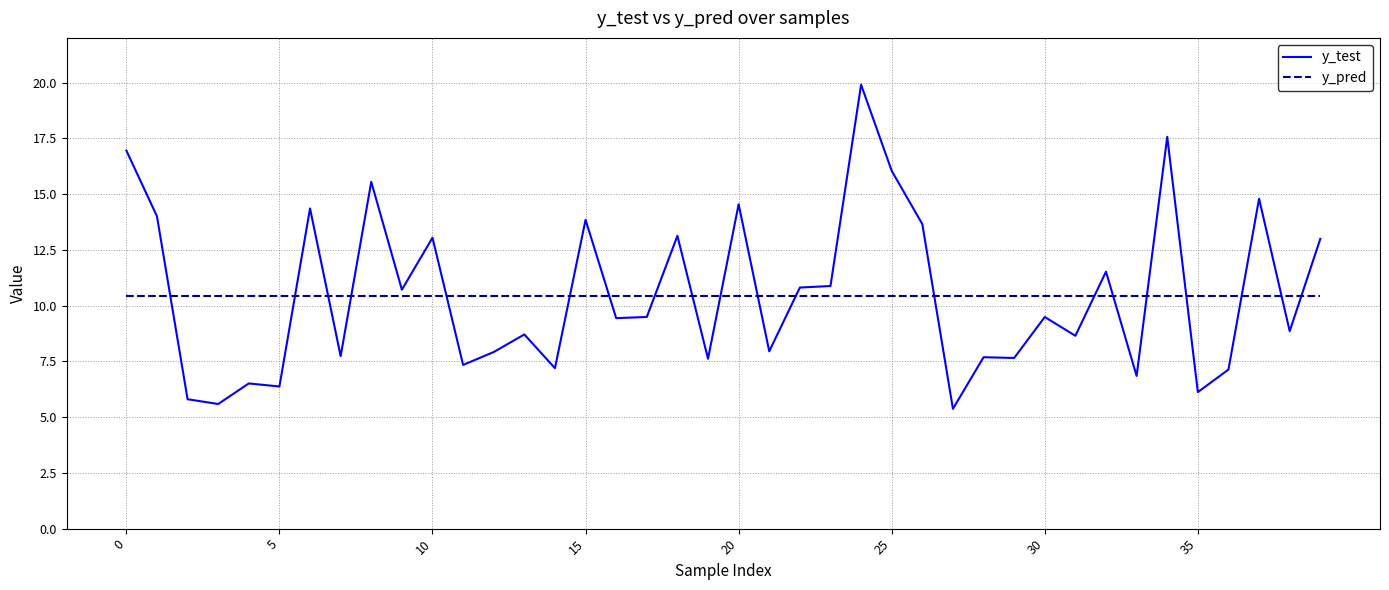

List the series in order of their peak value, highest first.

y_test, y_pred